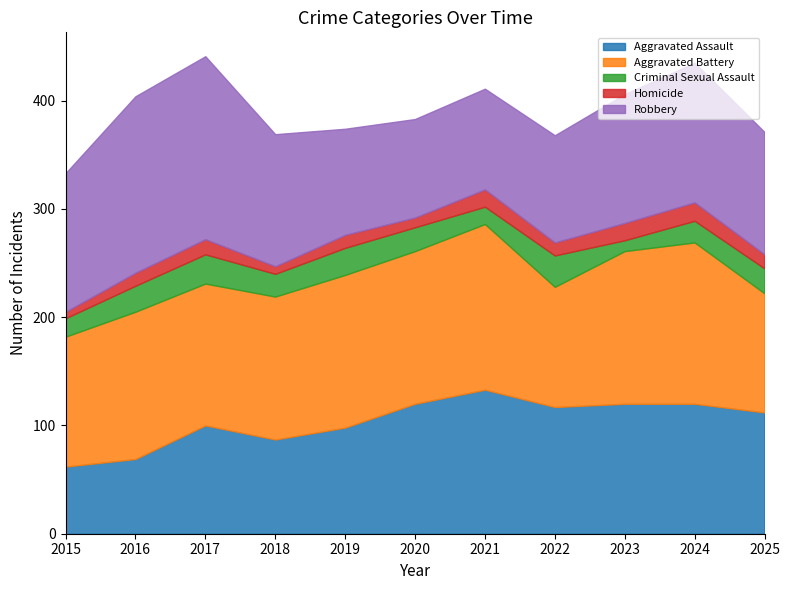

Where does the Aggravated Battery series first go above 136?

2019